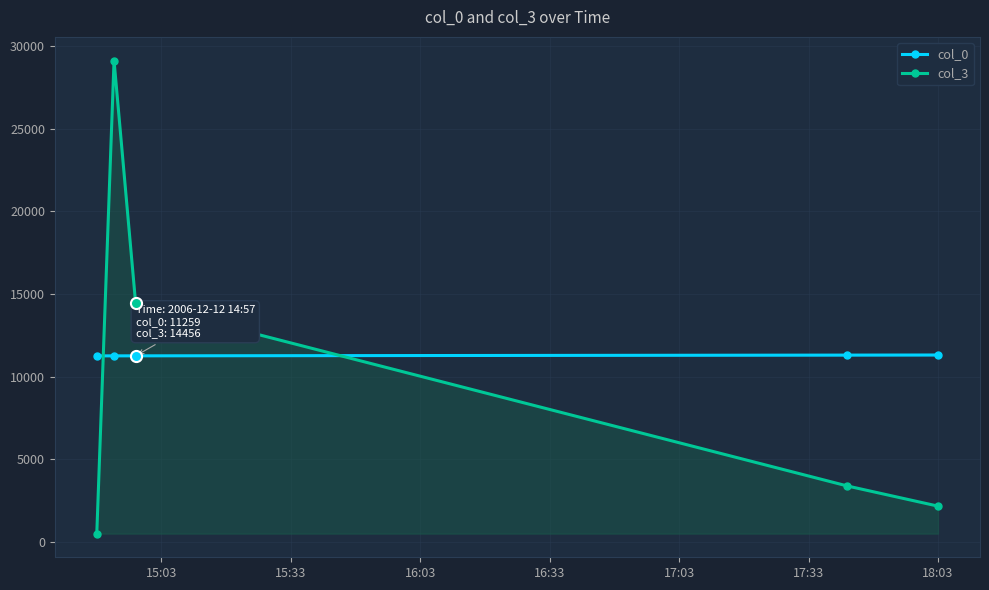

How many categories are shown in the chart?

5